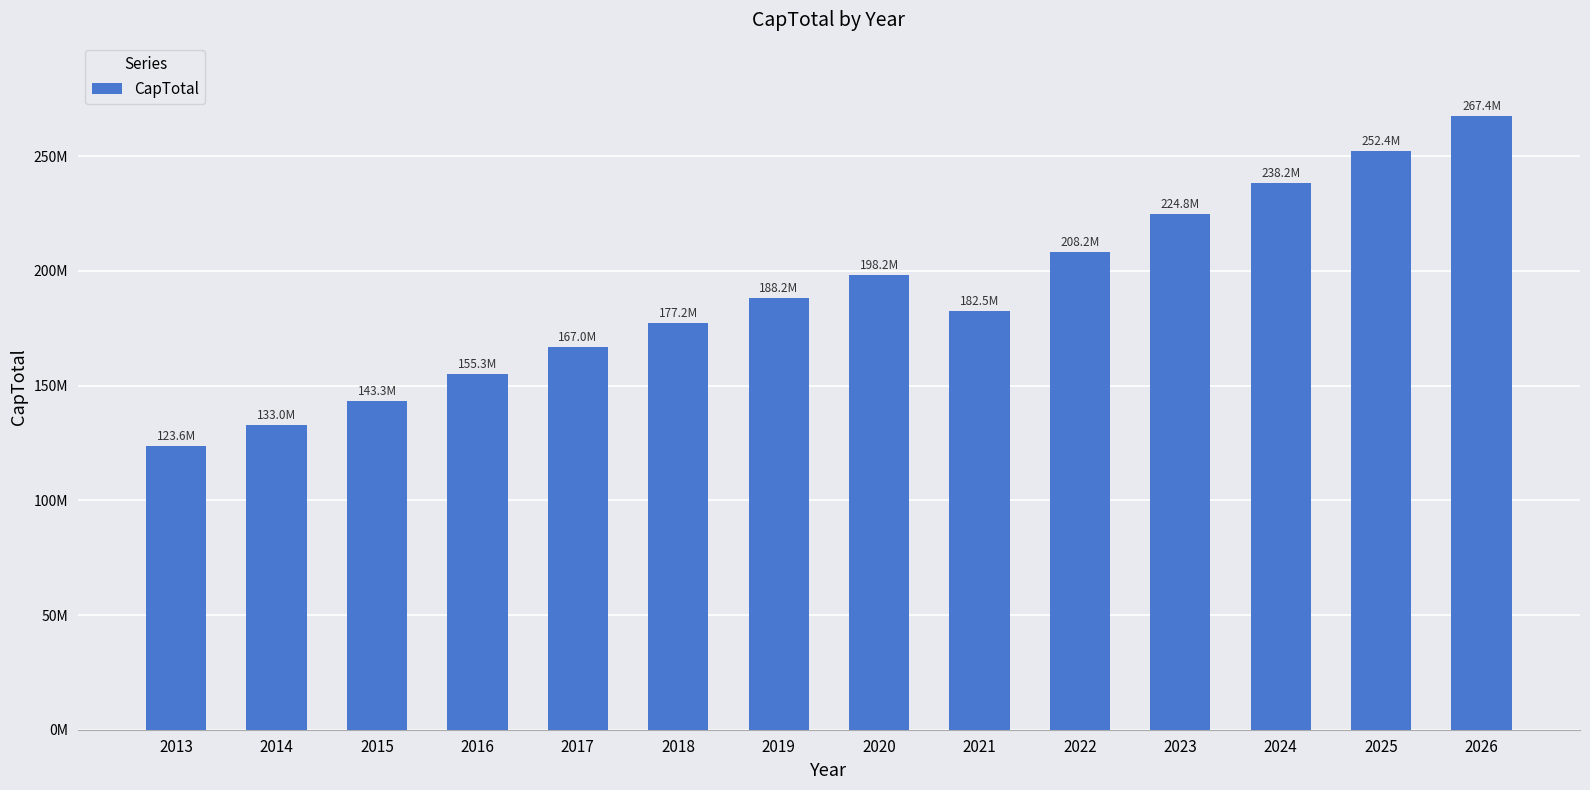

Read the value at 2015, to the nearest 100.

143280000